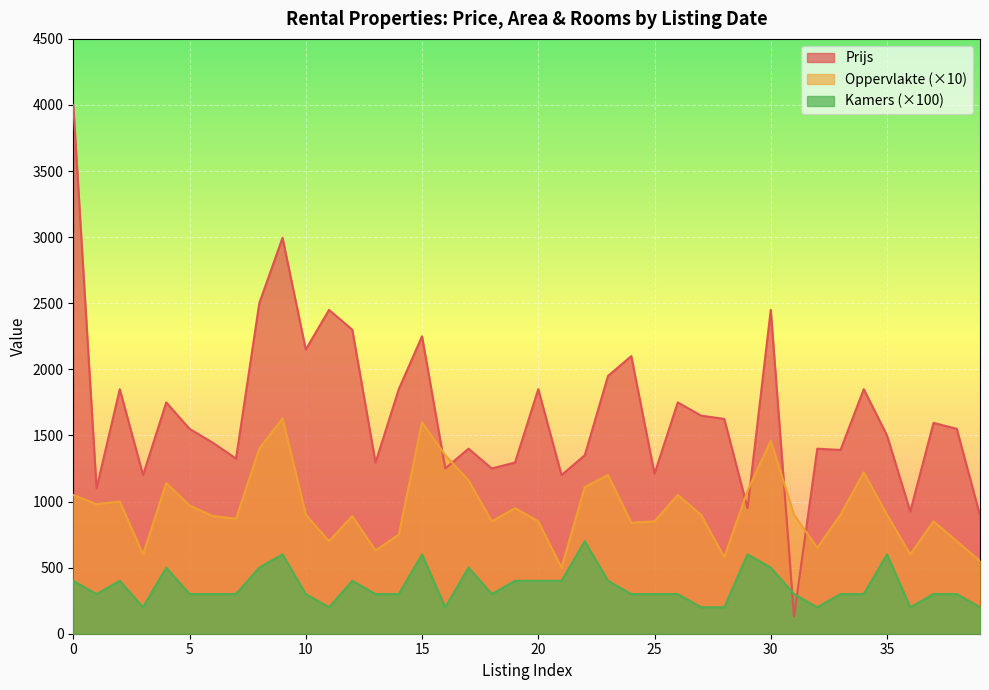

True or false: Prijs has more than 2 points higher than both neighbors.

True